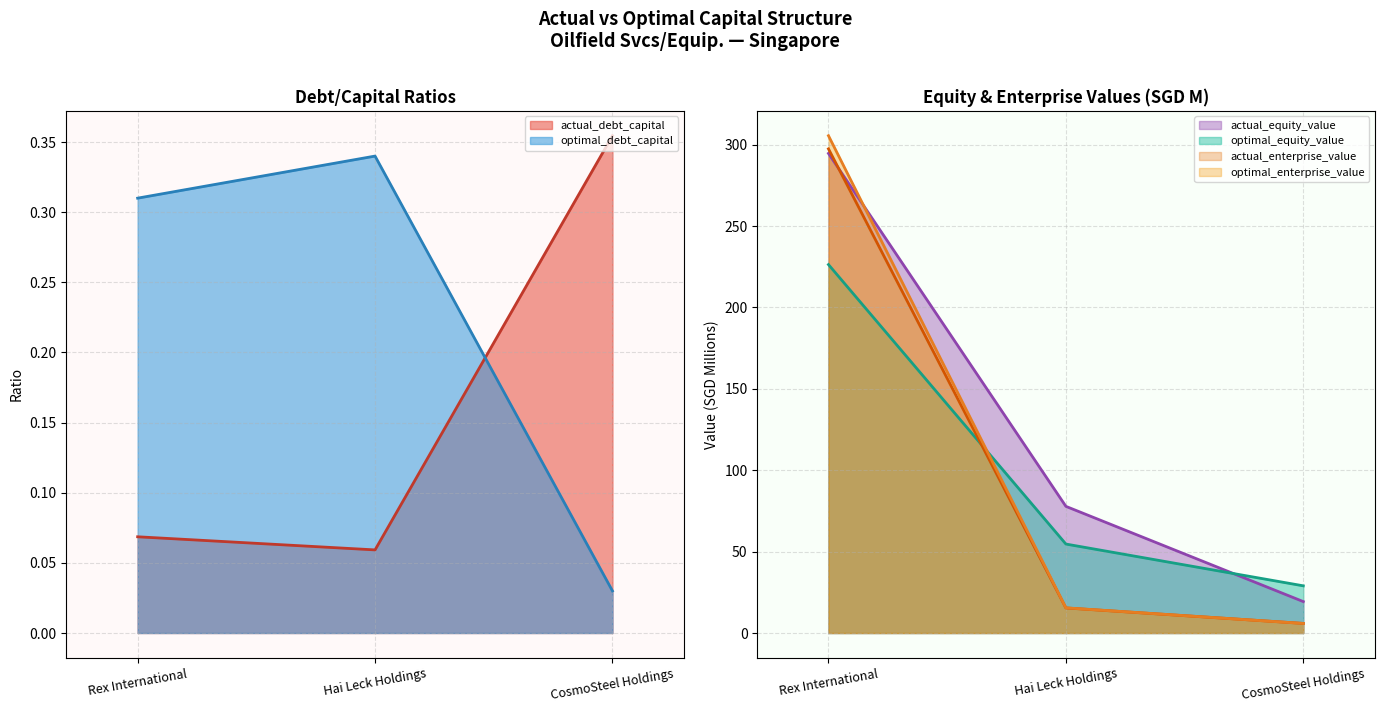

Which series changed the most between Hai Leck Holdings and CosmoSteel Holdings?

actual_equity_value